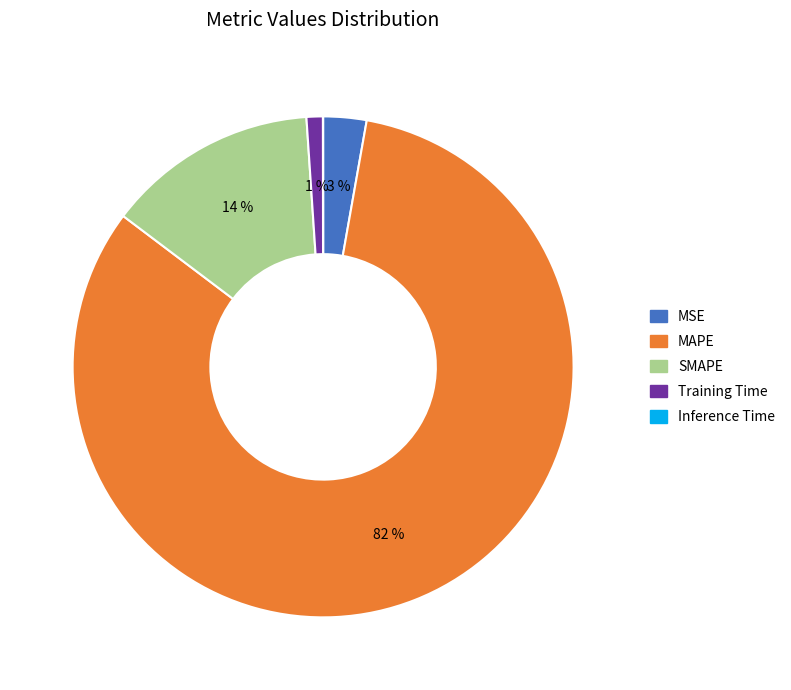

Which category has the biggest portion of the pie?

MAPE